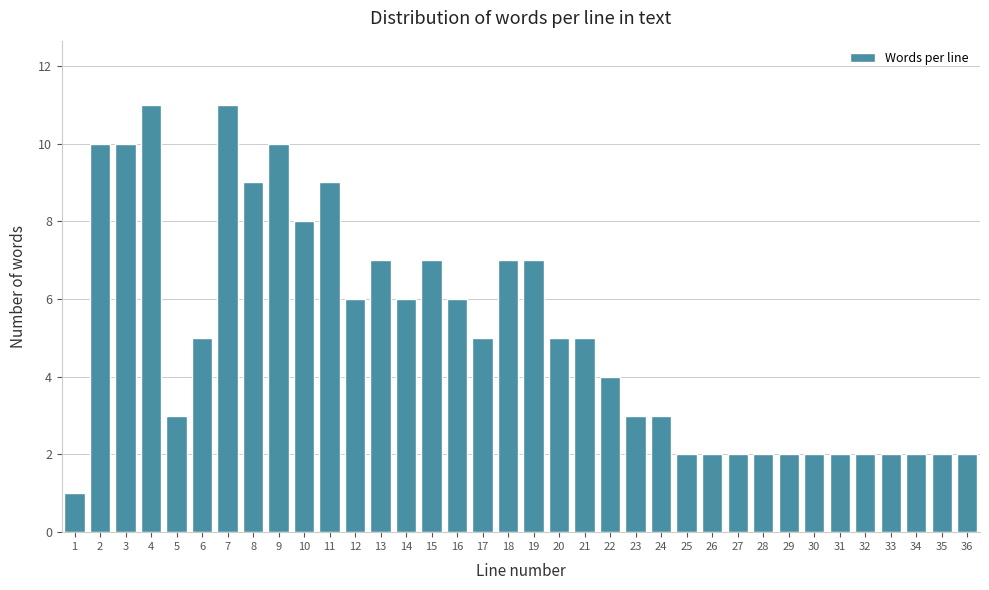

Approximately how many times larger is the value at 5 compared to 20?

0.6